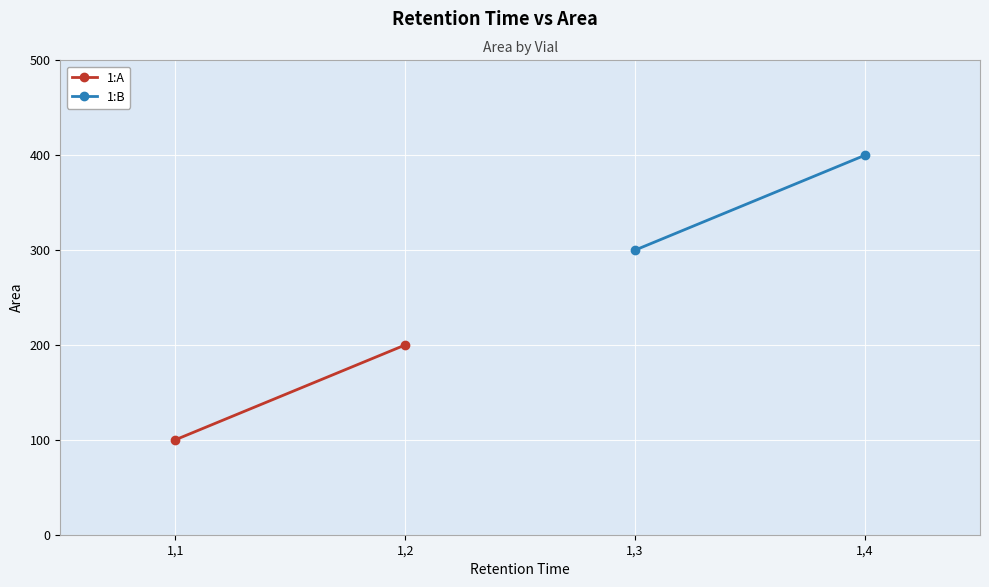

Is it true that 1:A equals 176 at 1,1?

False